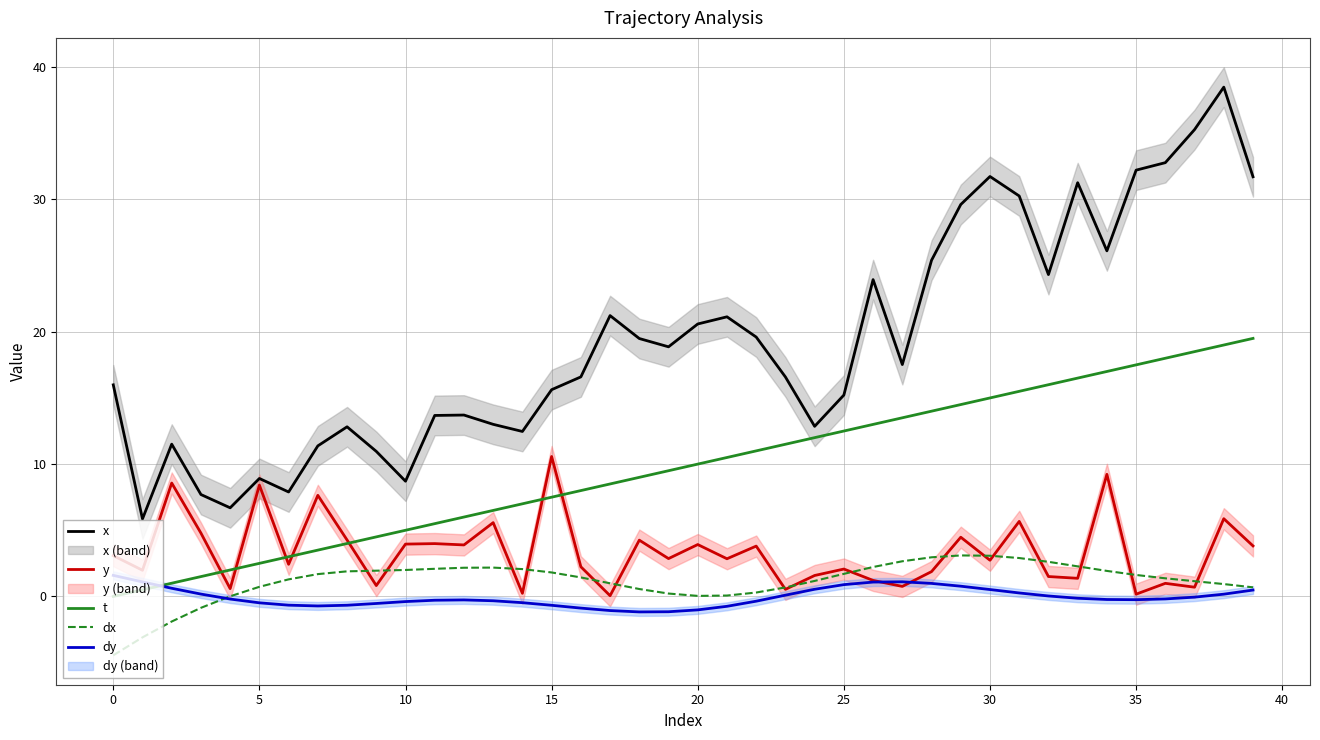

What is the difference between the second highest and second lowest values in the y series?

9.1